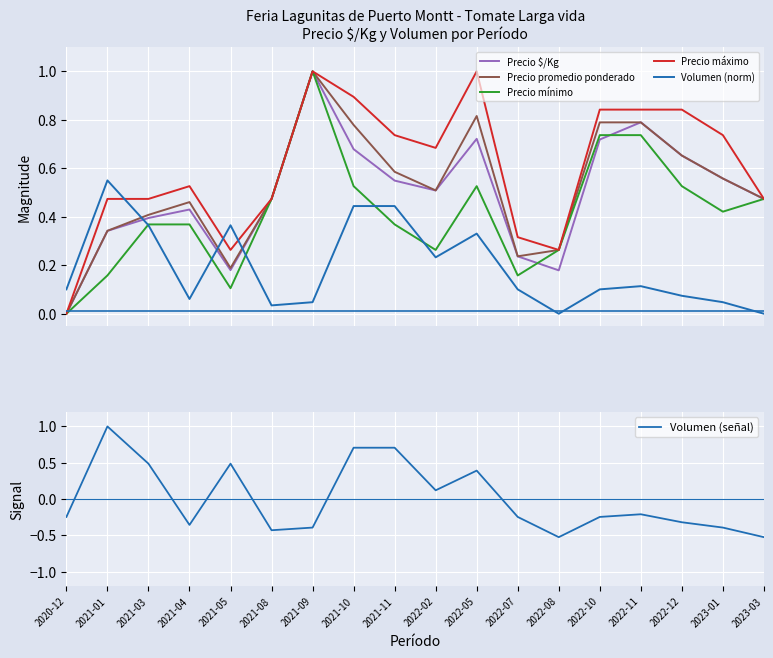

Read the Precio máximo value at 2022-02.

0.7